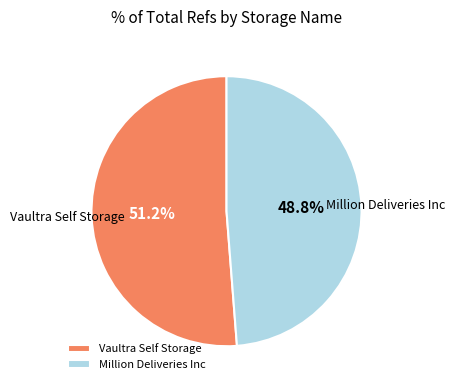

True or false: Million Deliveries Inc accounts for 43% of the total.

False